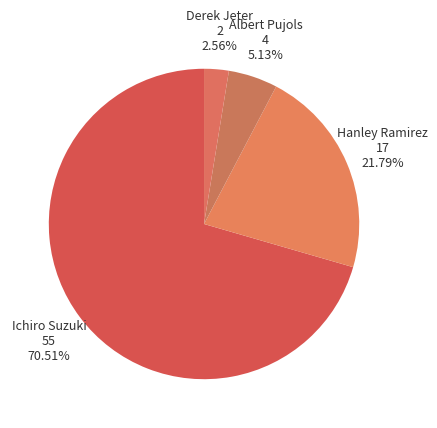

Combined, do Ichiro Suzuki and Hanley Ramirez account for over 50%?

Yes